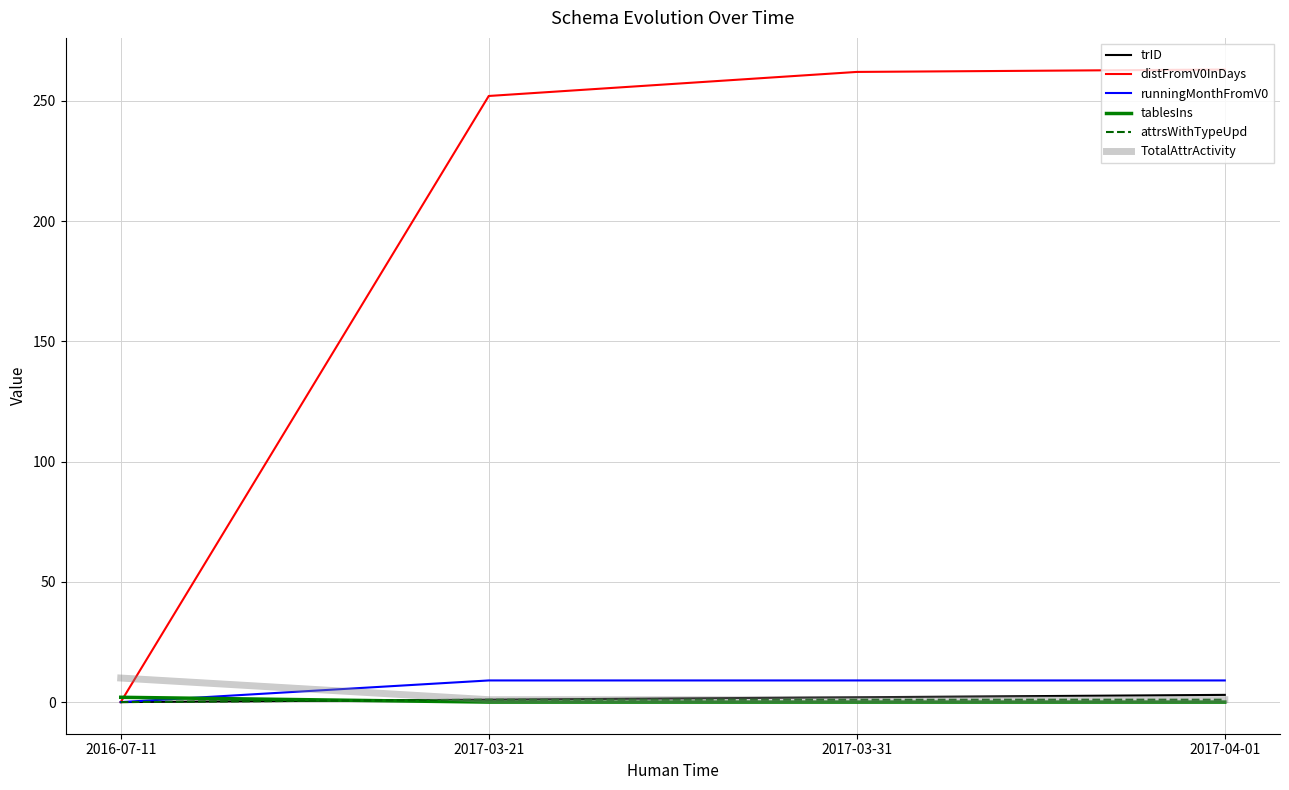

Which series has the largest range (max minus min)?

distFromV0InDays